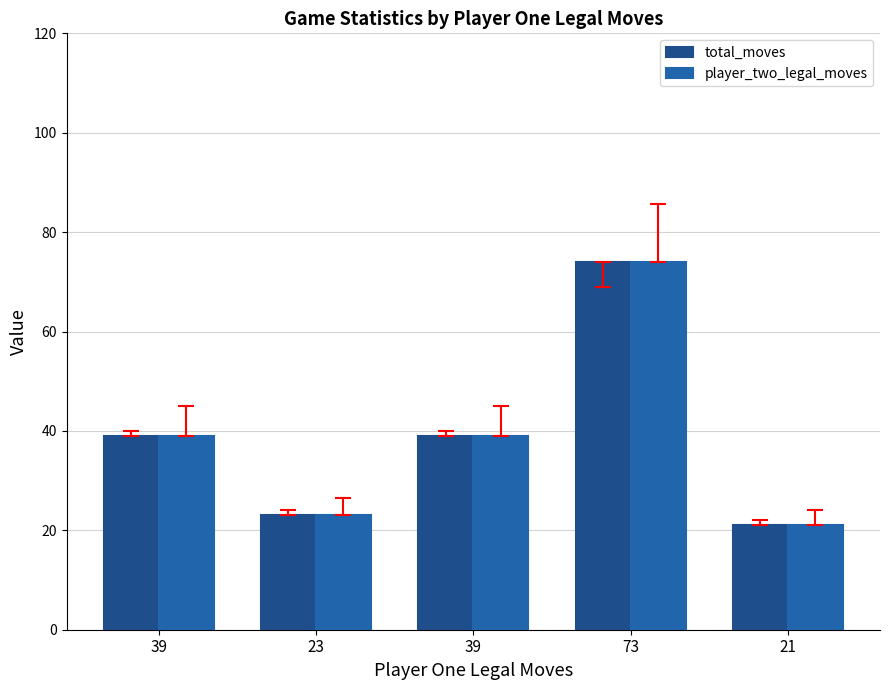

How many data points does each series have?

5